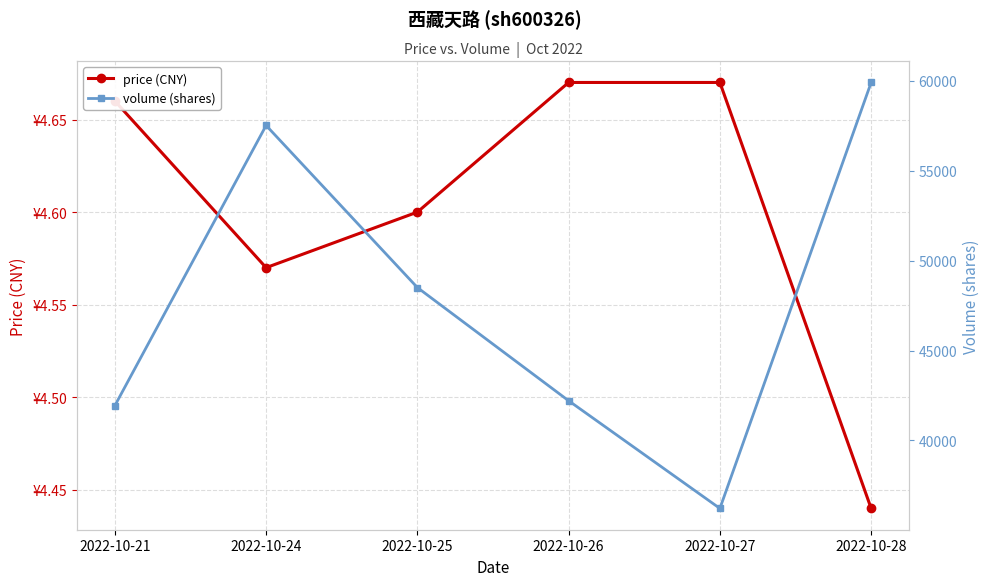

What is the value of the volume (shares) point at the 6th from the left?

59909.0